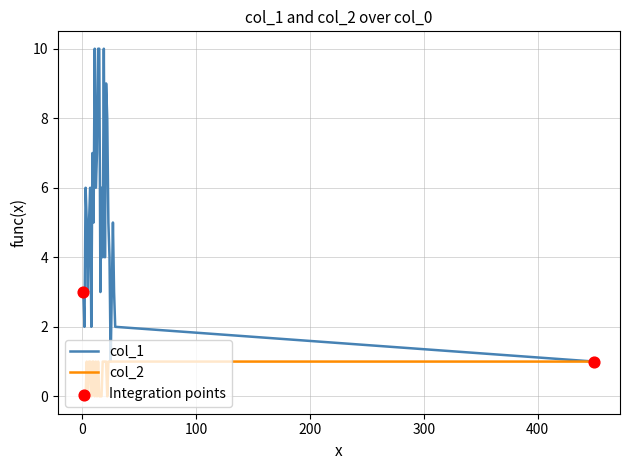

Which series has the largest total across all categories?

col_1